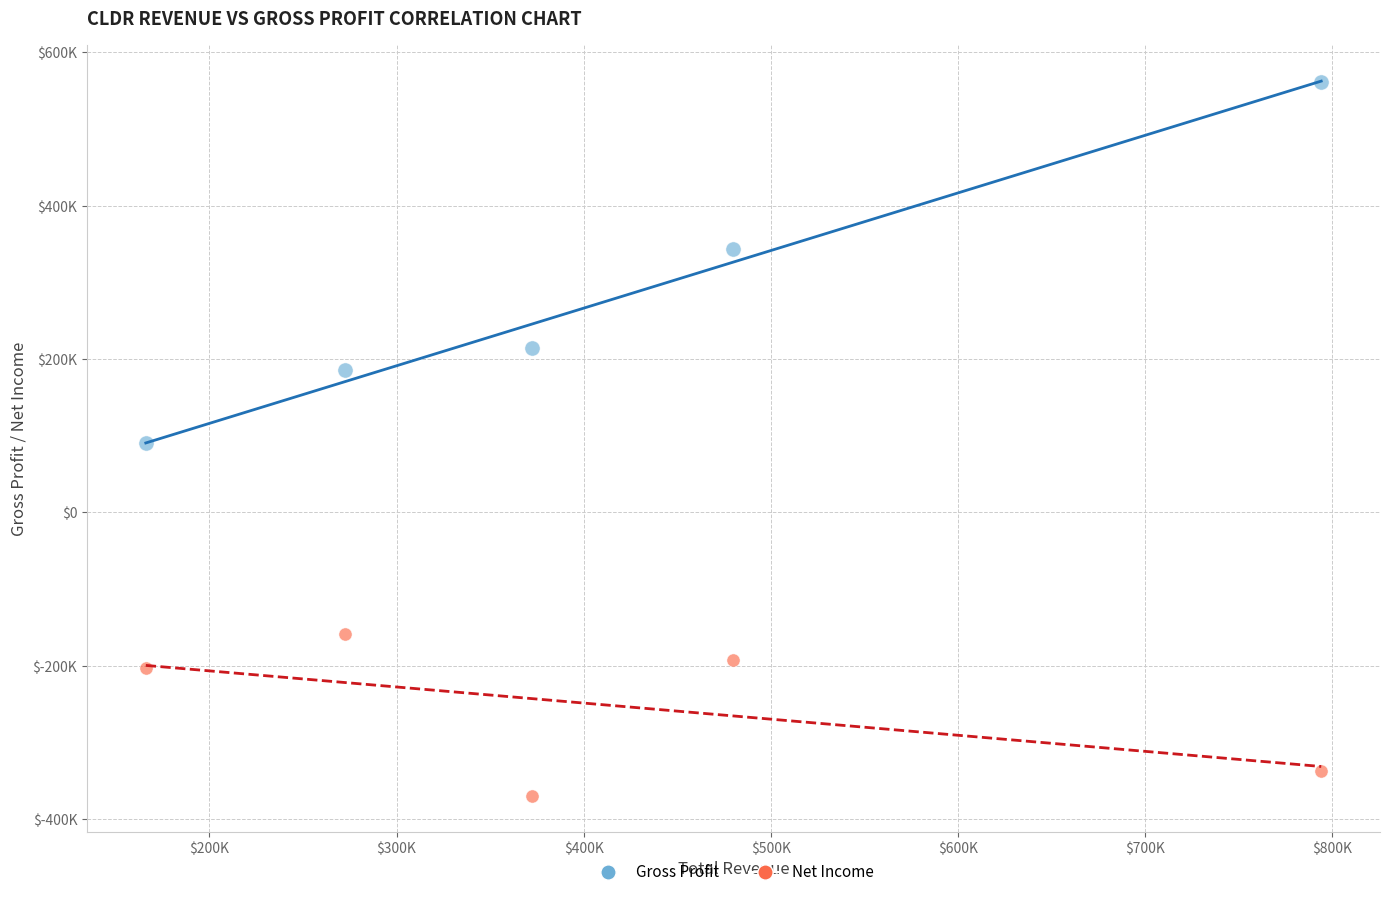

Which series reaches the minimum Y coordinate?

Net Income